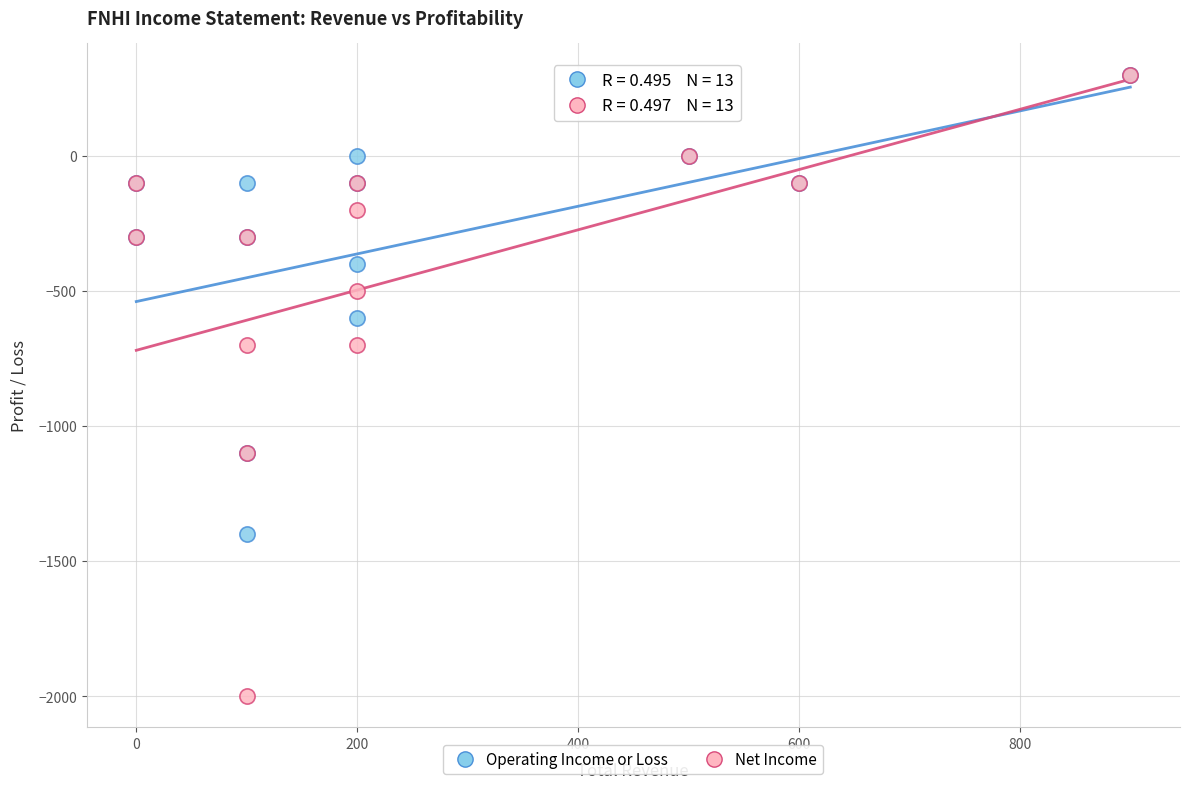

What are all the series names shown in the legend?

Operating Income or Loss, Net Income